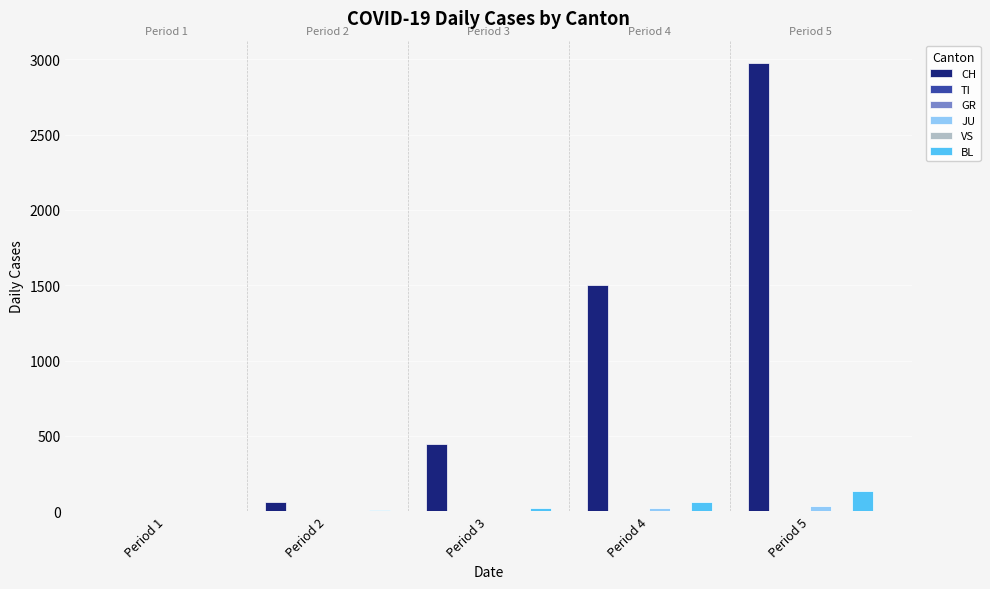

What is the difference between the JU values at Period 2 and Period 5?

34